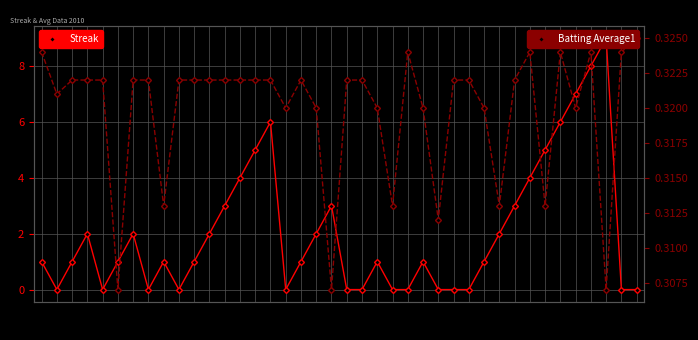

Where does the Streak series first go above 1?

07-10